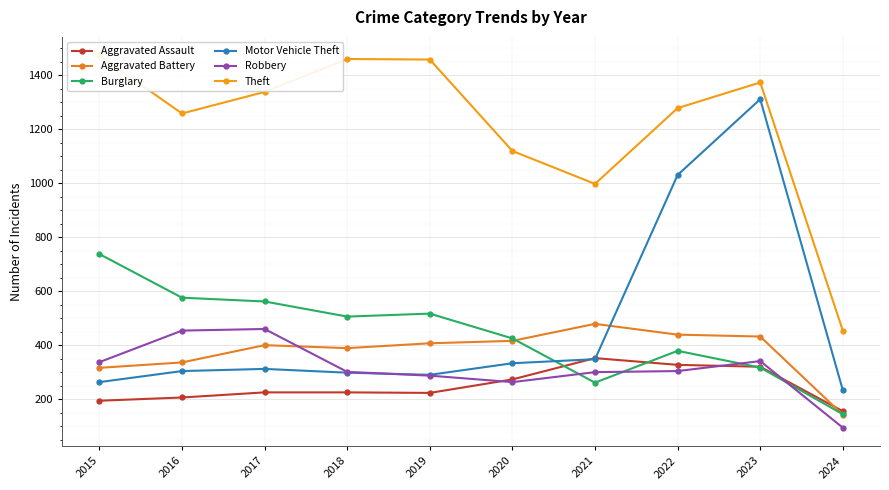

What value does the Robbery series have at 2019, to the nearest 50?

300